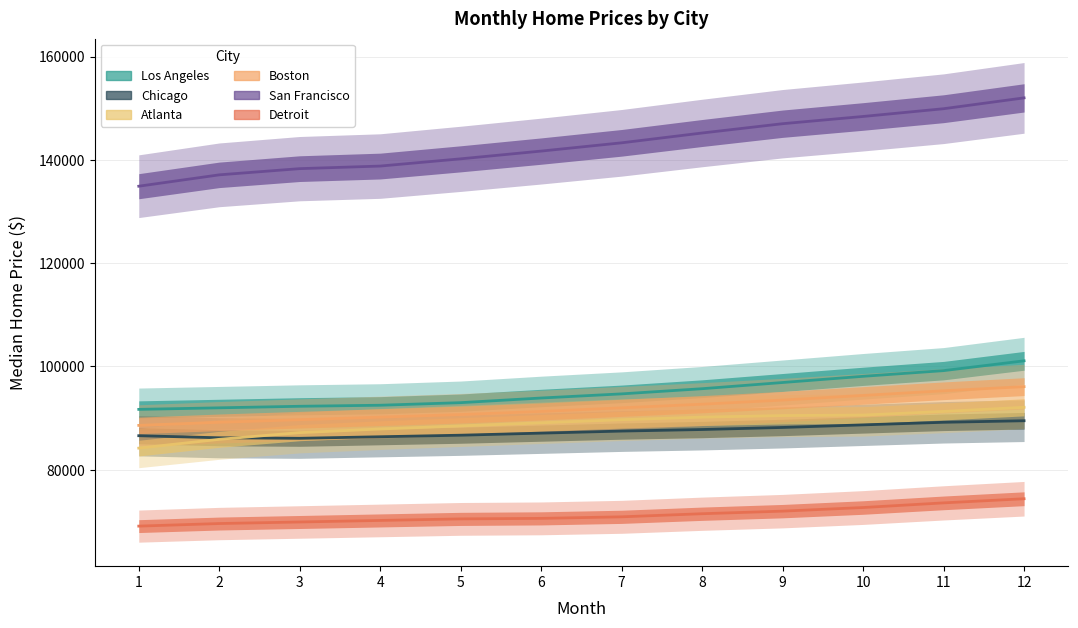

What is the sum of the Atlanta values at 5 and 1?

172700